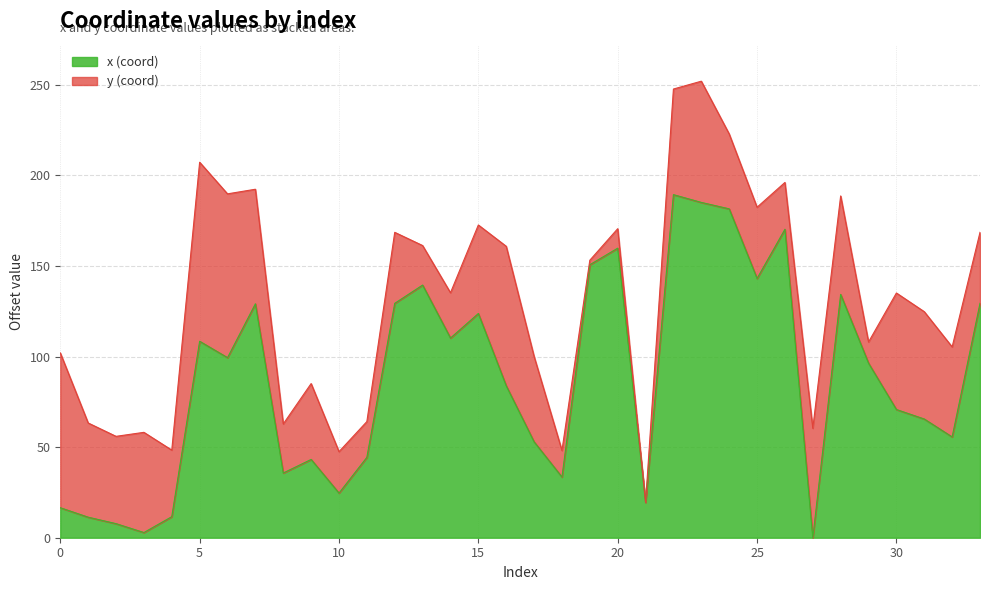

What is the difference between the second highest and minimum values?

185.1